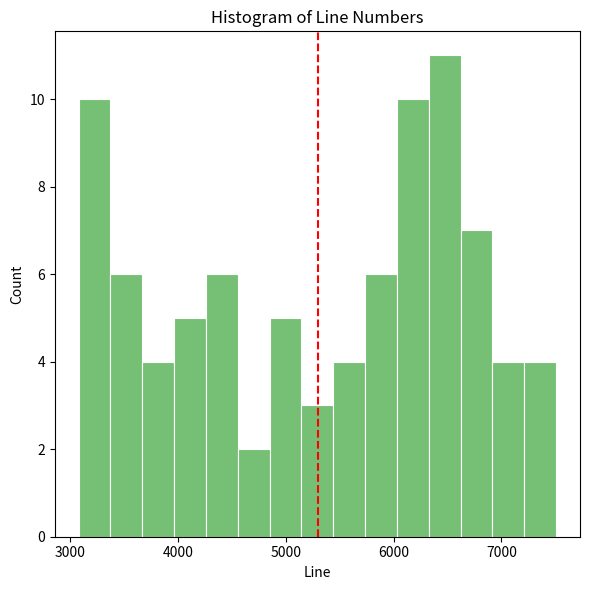

Read against the x-axis, roughly where is the centre of the tallest bar?

6500